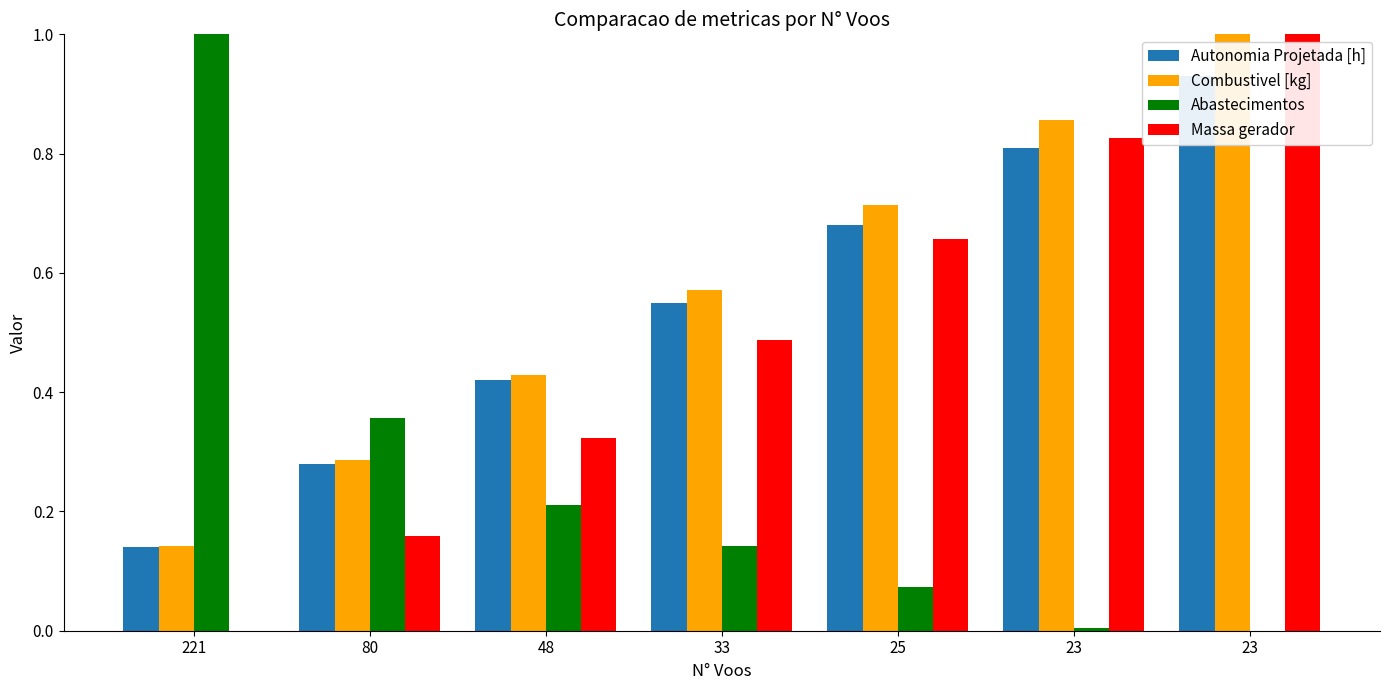

The Autonomia Projetada [h] series shows 0.4 at 25. True or false?

False